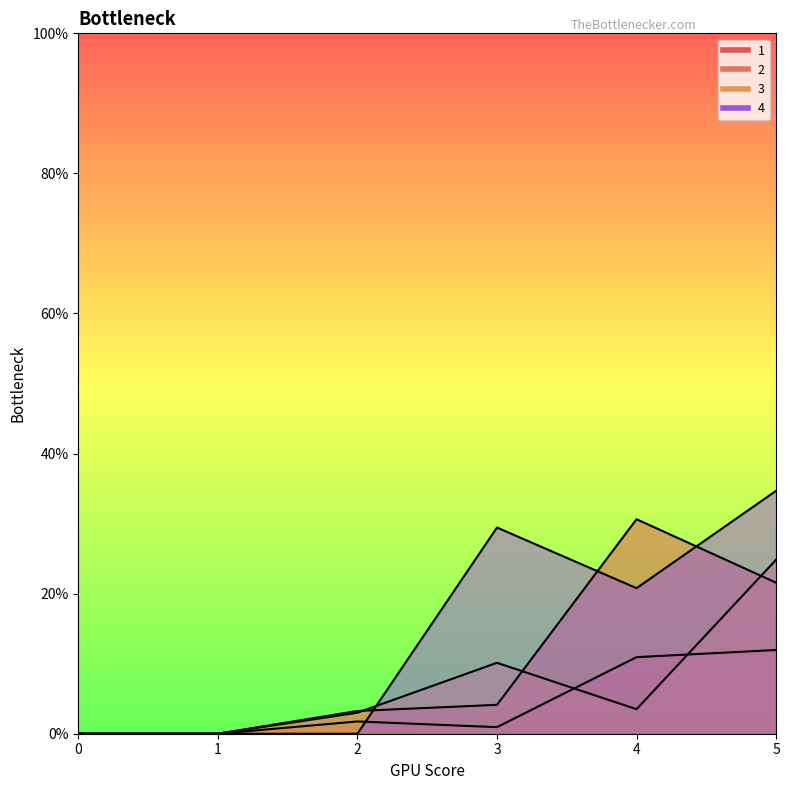

Does the chart display data point markers on the line(s)?

No